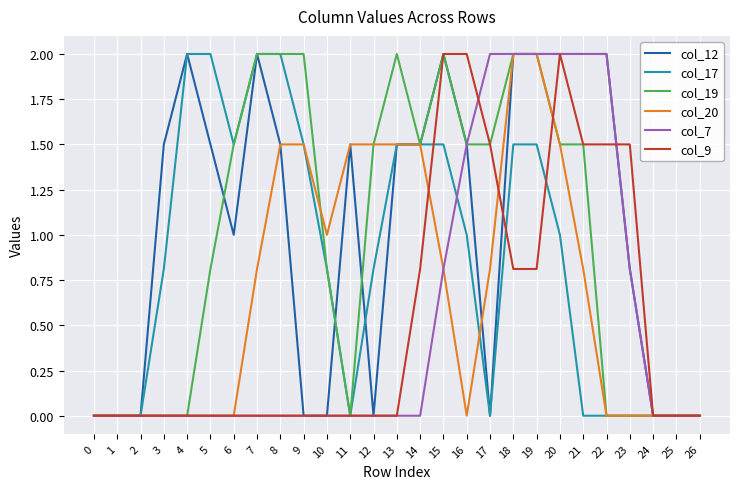

Reading left to right, transcribe all the data shown in this chart.

col_12: 0=0.0	1=0.0	2=0.0	3=1.5	4=2.0	5=1.5	6=1.0	7=2.0	8=1.5	9=0.0	10=0.0	11=1.5	12=0.0	13=1.5	14=1.5	15=2.0	16=1.5	17=0.0	18=2.0	19=2.0	20=2.0	21=2.0	22=2.0	23=0.8	24=0.0	25=0.0	26=0.0
col_17: 0=0.0	1=0.0	2=0.0	3=0.8	4=2.0	5=2.0	6=1.5	7=2.0	8=2.0	9=1.5	10=0.8	11=0.0	12=0.8	13=1.5	14=1.5	15=1.5	16=1.0	17=0.0	18=1.5	19=1.5	20=1.0	21=0.0	22=0.0	23=0.0	24=0.0	25=0.0	26=0.0
col_19: 0=0.0	1=0.0	2=0.0	3=0.0	4=0.0	5=0.8	6=1.5	7=2.0	8=2.0	9=2.0	10=0.8	11=0.0	12=1.5	13=2.0	14=1.5	15=2.0	16=1.5	17=1.5	18=2.0	19=2.0	20=1.5	21=1.5	22=0.0	23=0.0	24=0.0	25=0.0	26=0.0
col_20: 0=0.0	1=0.0	2=0.0	3=0.0	4=0.0	5=0.0	6=0.0	7=0.8	8=1.5	9=1.5	10=1.0	11=1.5	12=1.5	13=1.5	14=1.5	15=0.8	16=0.0	17=0.8	18=2.0	19=2.0	20=1.5	21=0.8	22=0.0	23=0.0	24=0.0	25=0.0	26=0.0
col_7: 0=0.0	1=0.0	2=0.0	3=0.0	4=0.0	5=0.0	6=0.0	7=0.0	8=0.0	9=0.0	10=0.0	11=0.0	12=0.0	13=0.0	14=0.0	15=0.8	16=1.5	17=2.0	18=2.0	19=2.0	20=2.0	21=2.0	22=2.0	23=0.8	24=0.0	25=0.0	26=0.0
col_9: 0=0.0	1=0.0	2=0.0	3=0.0	4=0.0	5=0.0	6=0.0	7=0.0	8=0.0	9=0.0	10=0.0	11=0.0	12=0.0	13=0.0	14=0.8	15=2.0	16=2.0	17=1.5	18=0.8	19=0.8	20=2.0	21=1.5	22=1.5	23=1.5	24=0.0	25=0.0	26=0.0